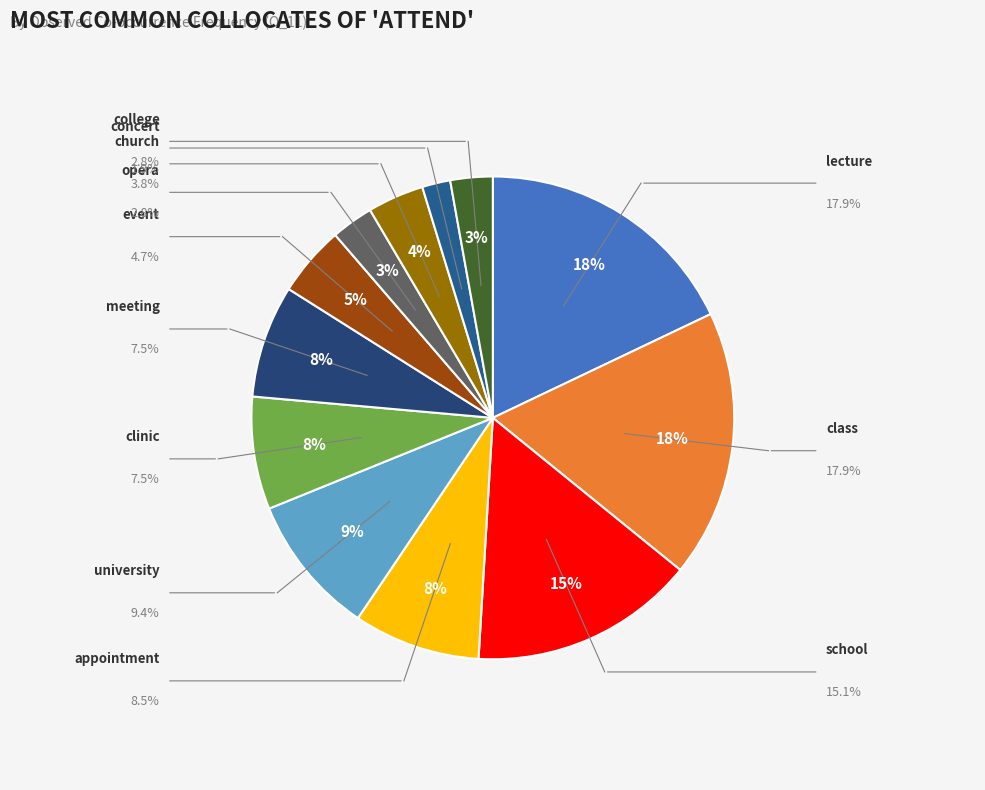

How many segments does this pie chart have?

12